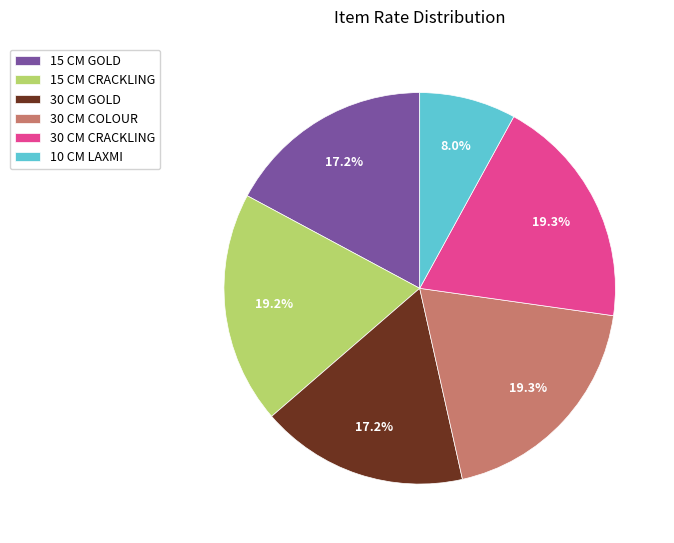

Is there any slice that represents more than half of the pie?

No